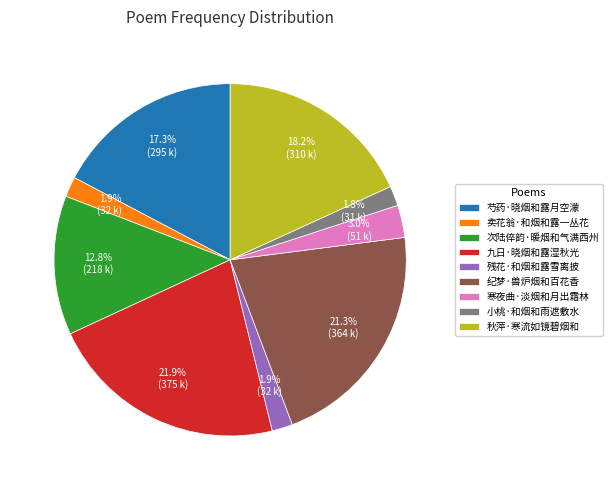

To the nearest percent, what portion does 小桃·和烟和雨遮敷水 represent?

2%